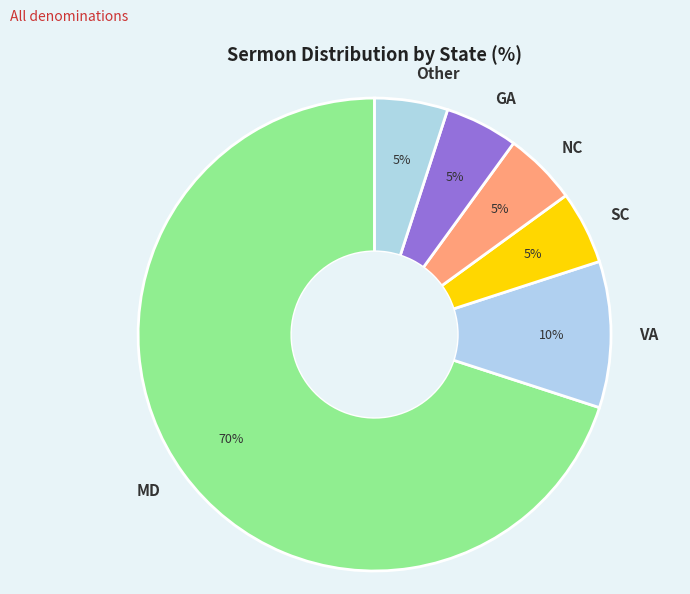

The SC slice represents 1% of the pie. True or false?

False